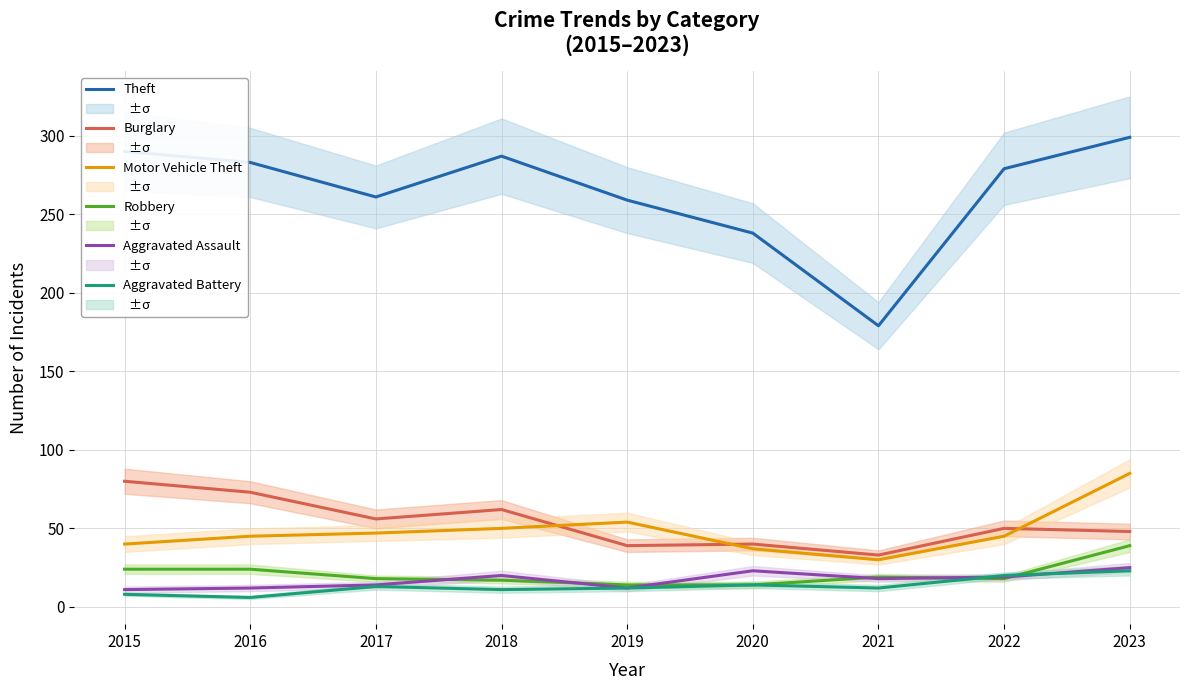

Which category has the highest value in the Motor Vehicle Theft series?

2023